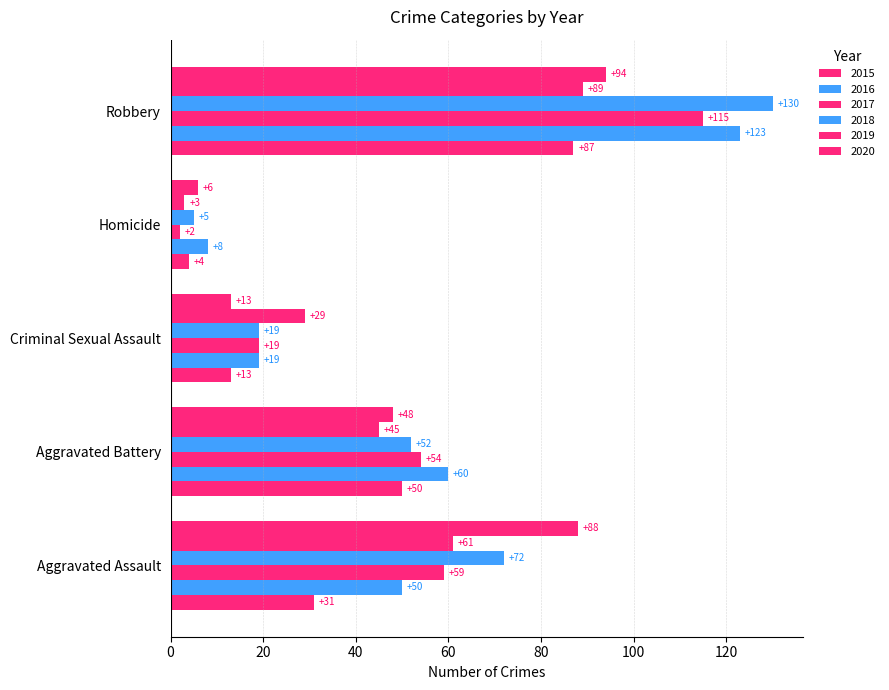

How many data points in 2016 are less than 50?

2